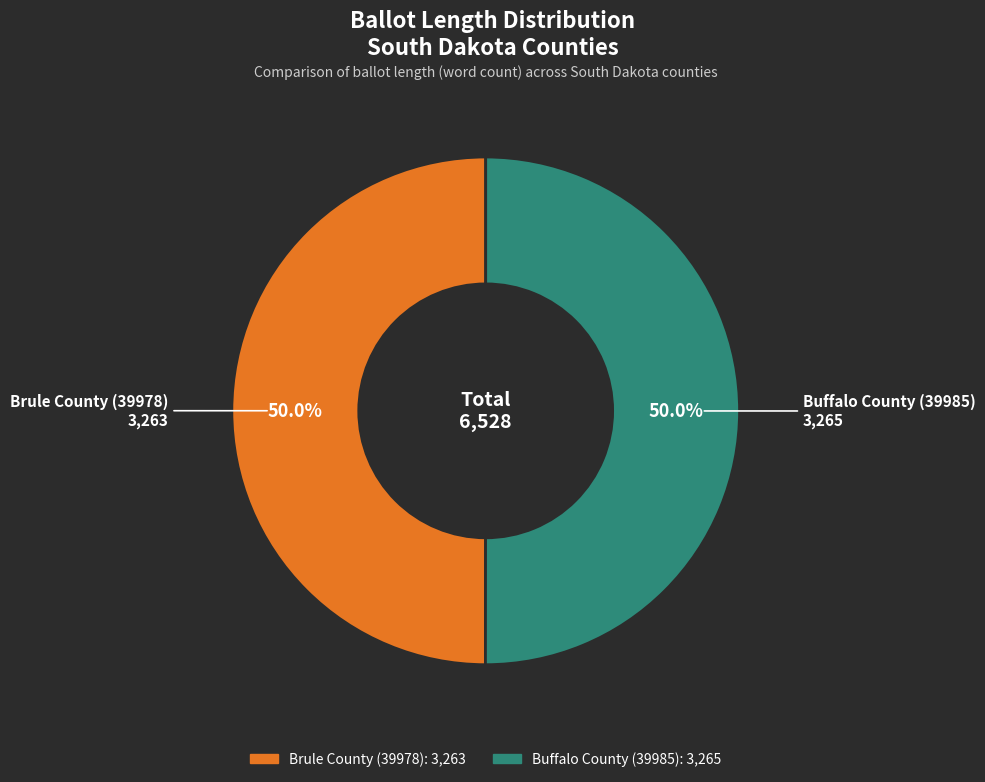

How many slices are in this pie chart?

2